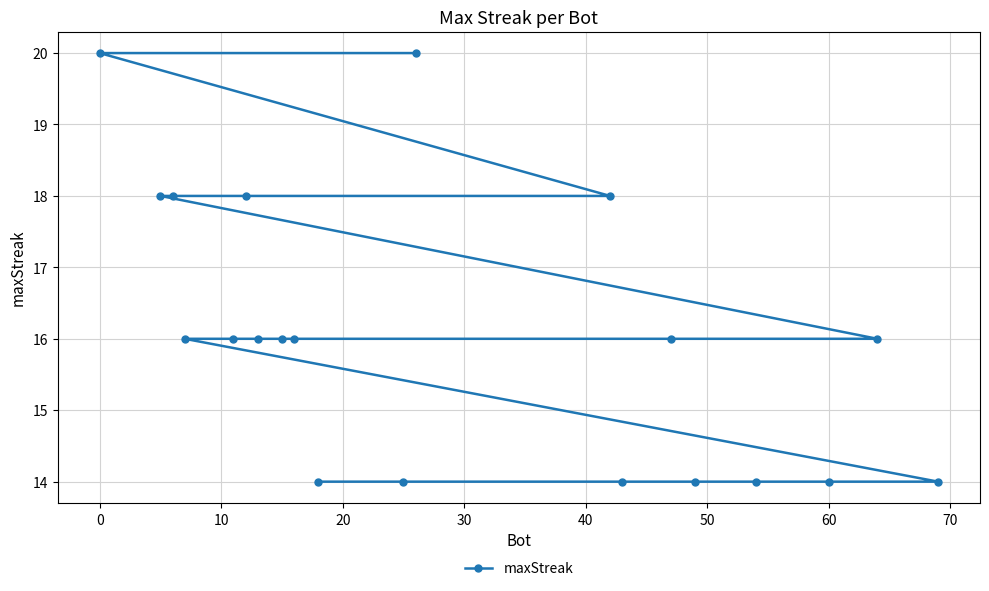

What is the maximum value shown in the chart?

20